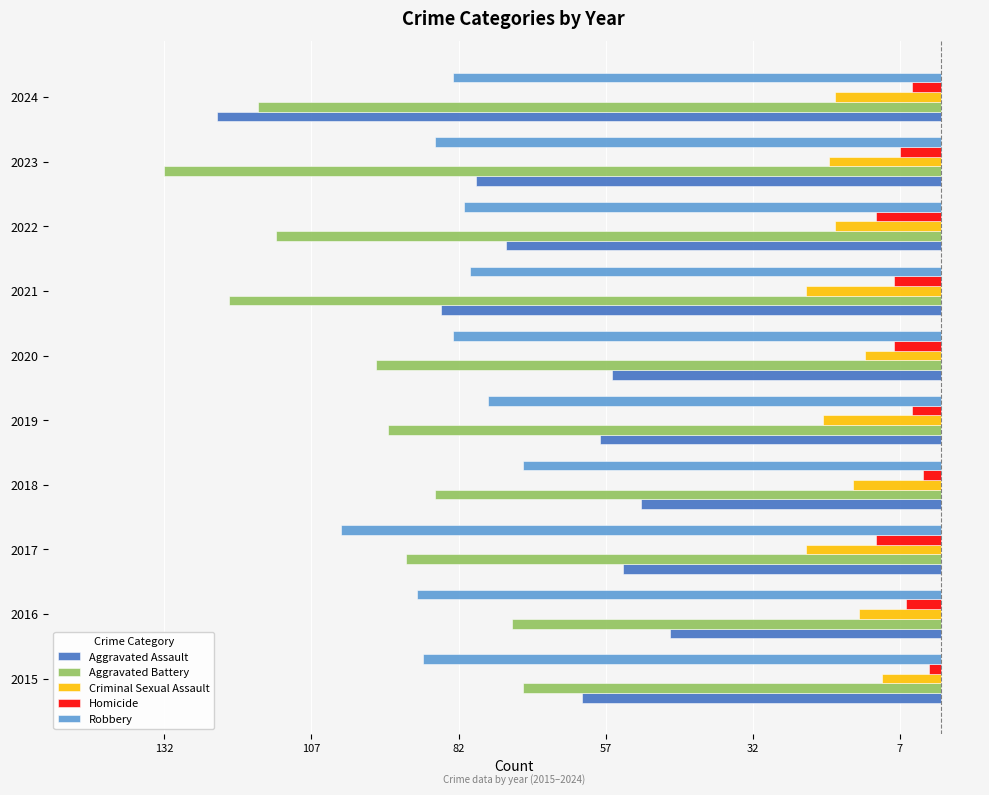

What are all the series names shown in the legend?

Aggravated Assault, Aggravated Battery, Criminal Sexual Assault, Homicide, Robbery